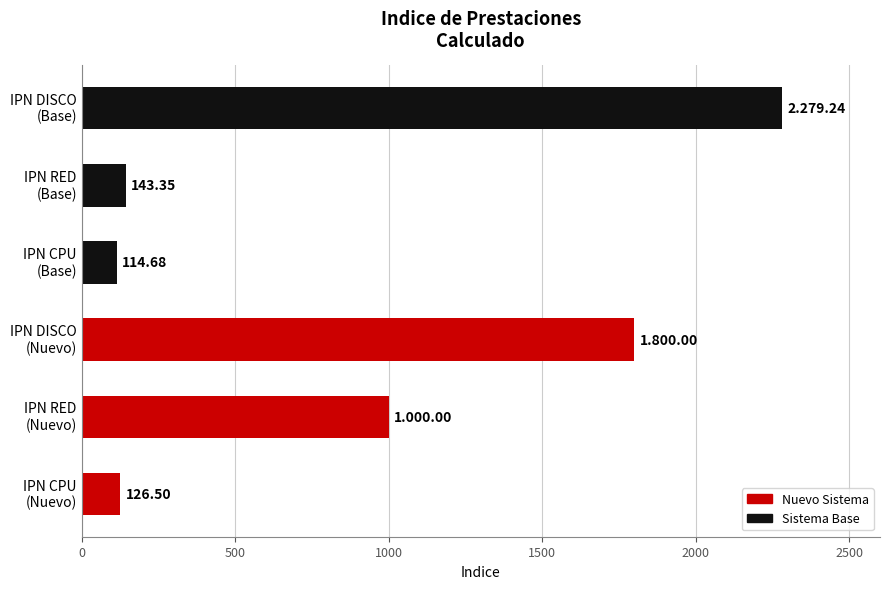

What is the difference between the maximum and minimum values?

2164.6